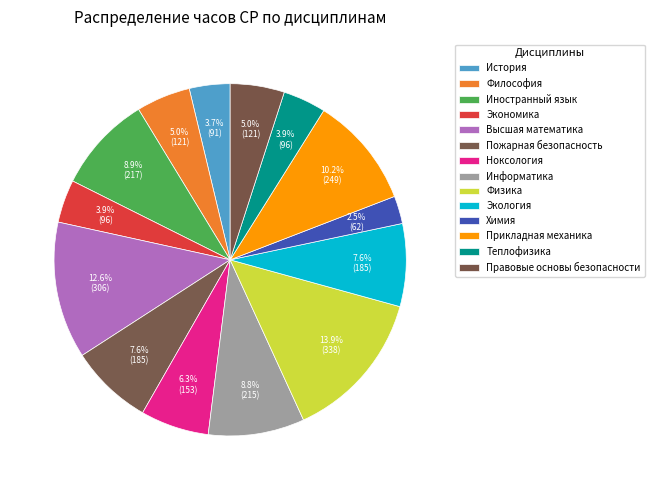

Is there a majority slice in this chart?

No